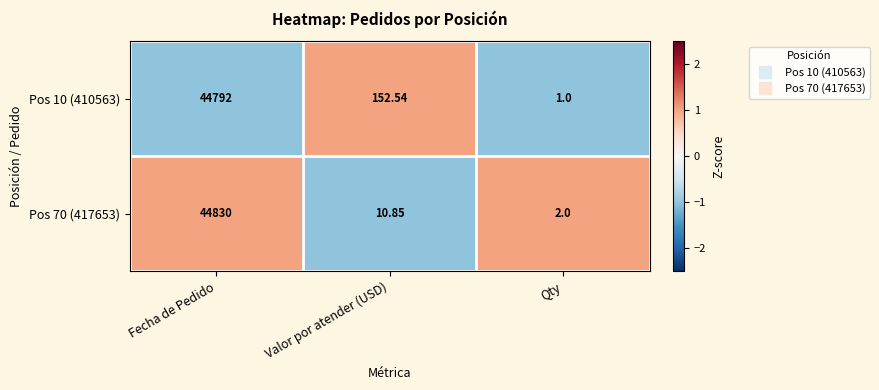

Rank the categories by Pos 10 (410563) value from highest to lowest.

Fecha de Pedido, Valor por atender (USD), Qty